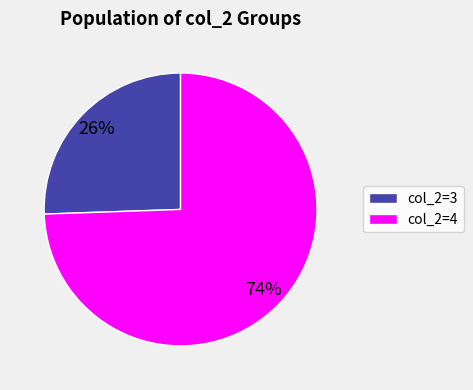

Which slice represents more than half of the pie?

col_2=4